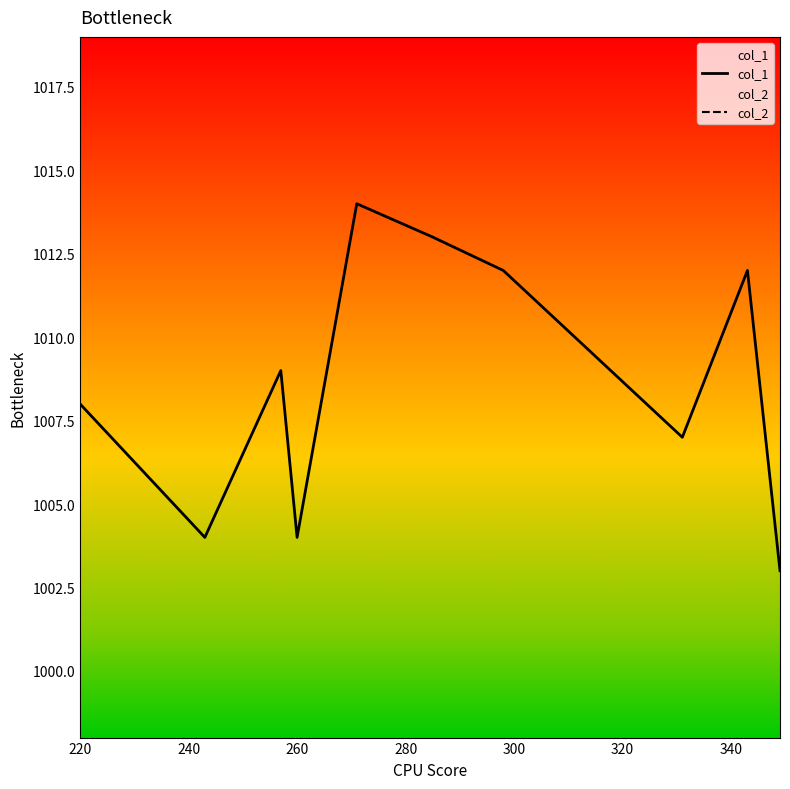

What is the maximum value for col_1?

1014